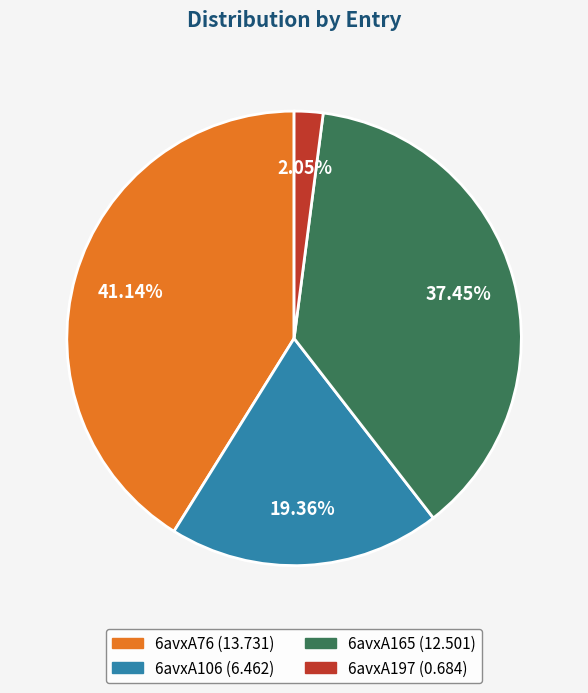

How many segments does this pie chart have?

4